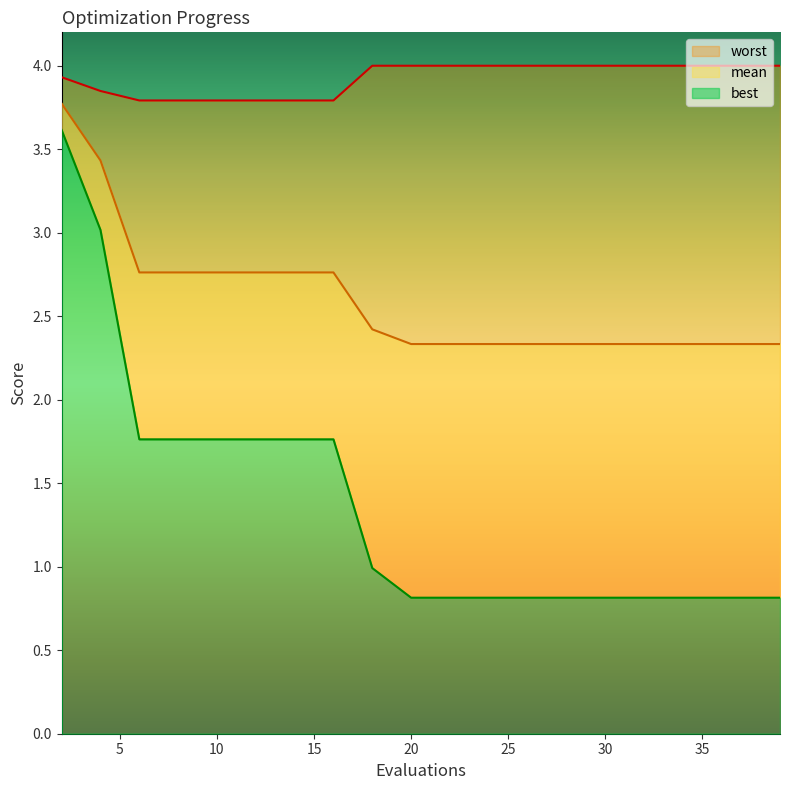

At how many categories does at least one series exceed 3?

20